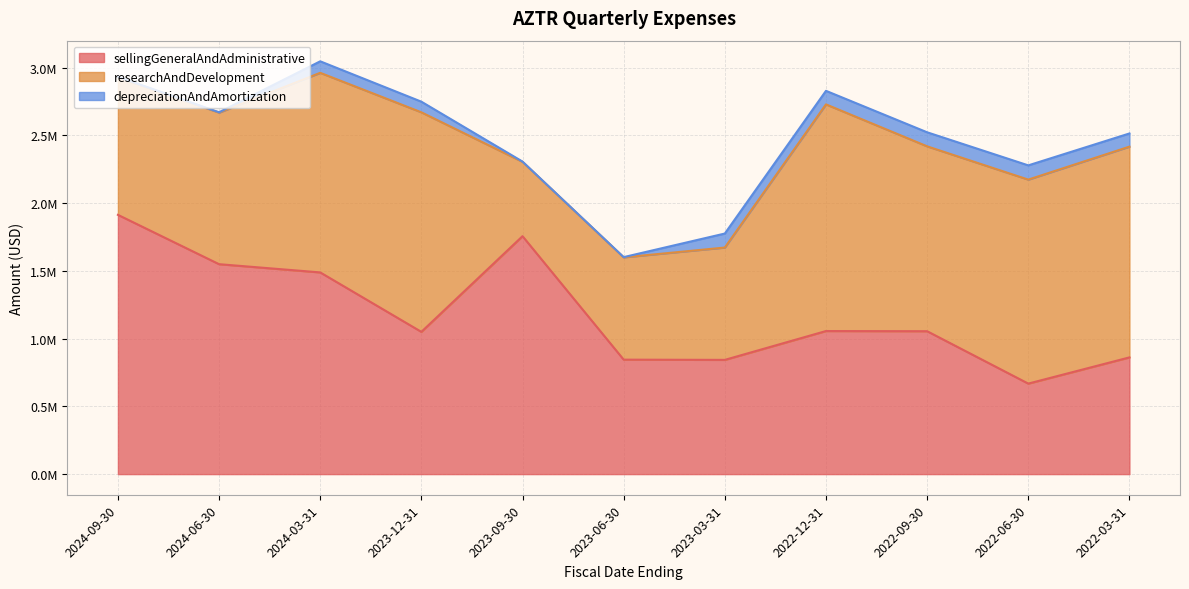

What is the difference between the maximum and second lowest values in the depreciationAndAmortization series?

103107